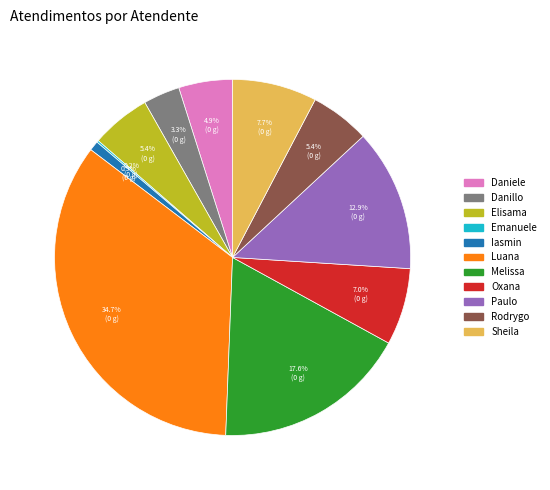

Combined, what portion of the pie is Paulo and Oxana?

19.9%